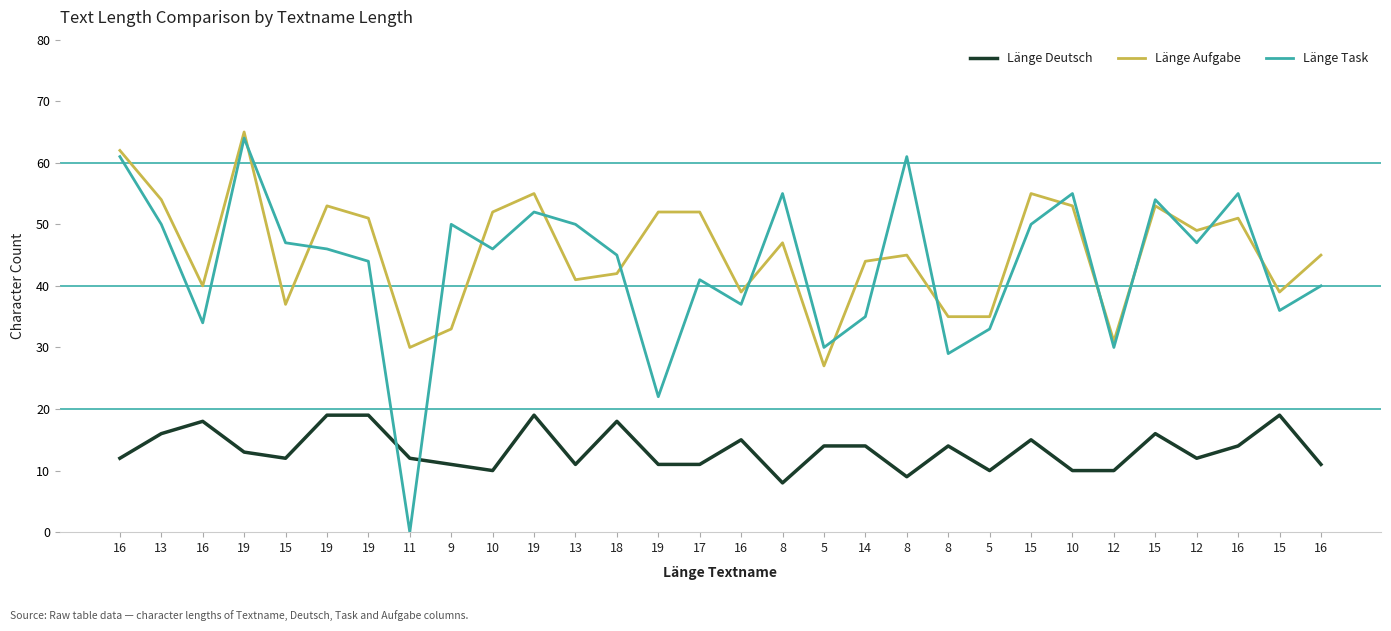

What are all the series names shown in the legend?

Länge Deutsch, Länge Aufgabe, Länge Task